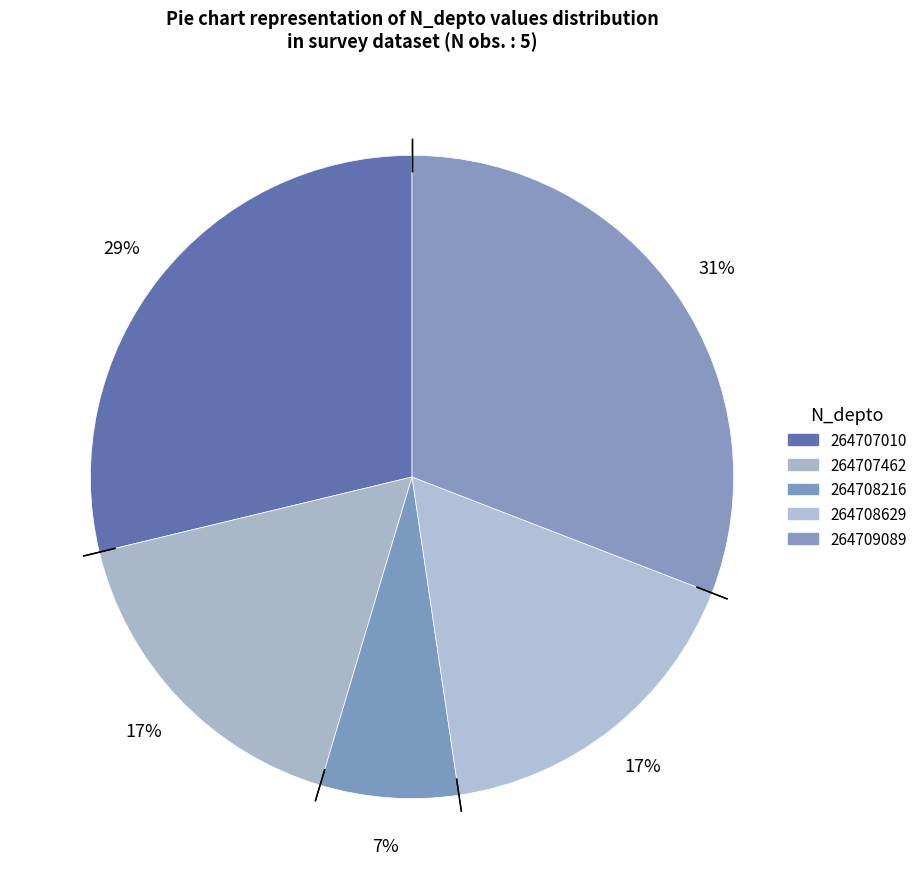

Is there any slice that represents more than half of the pie?

No